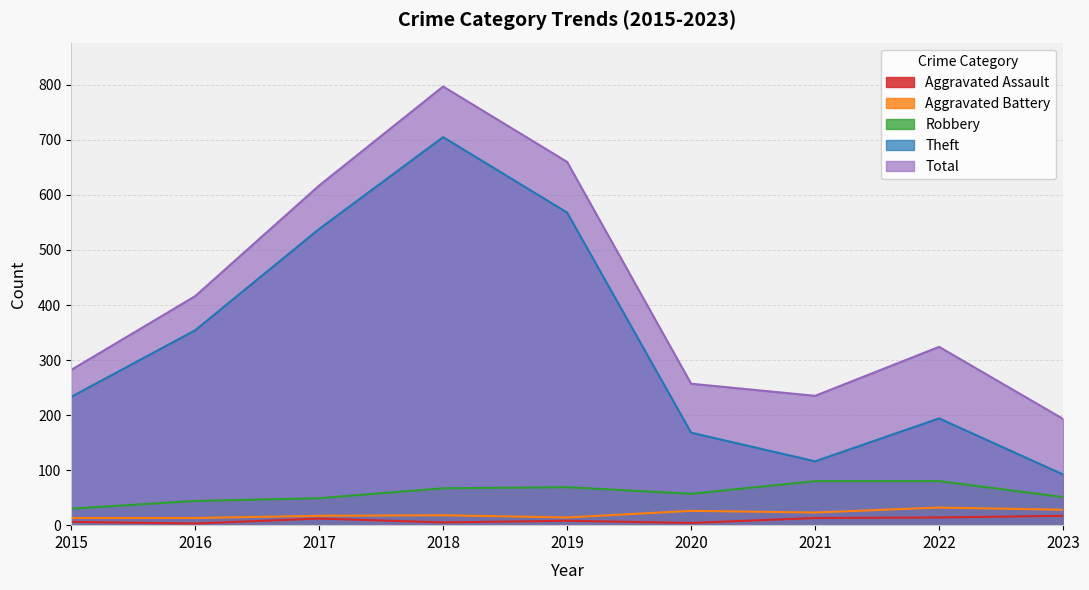

How many lines are shown in the chart?

5